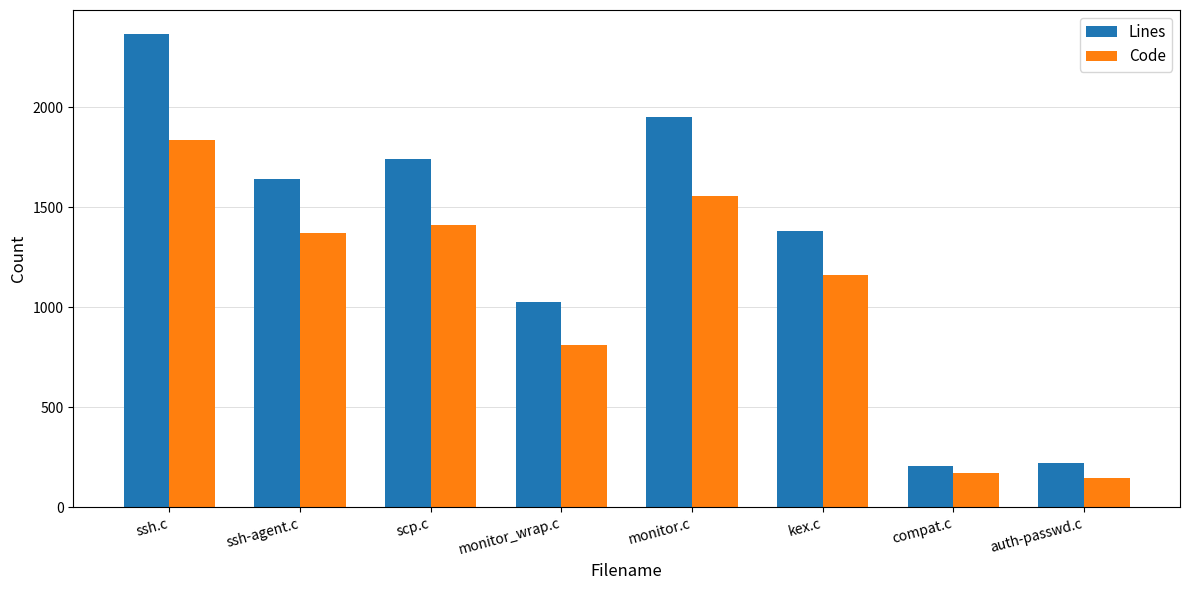

What is the spread (max minus min) of values at auth-passwd.c?

76